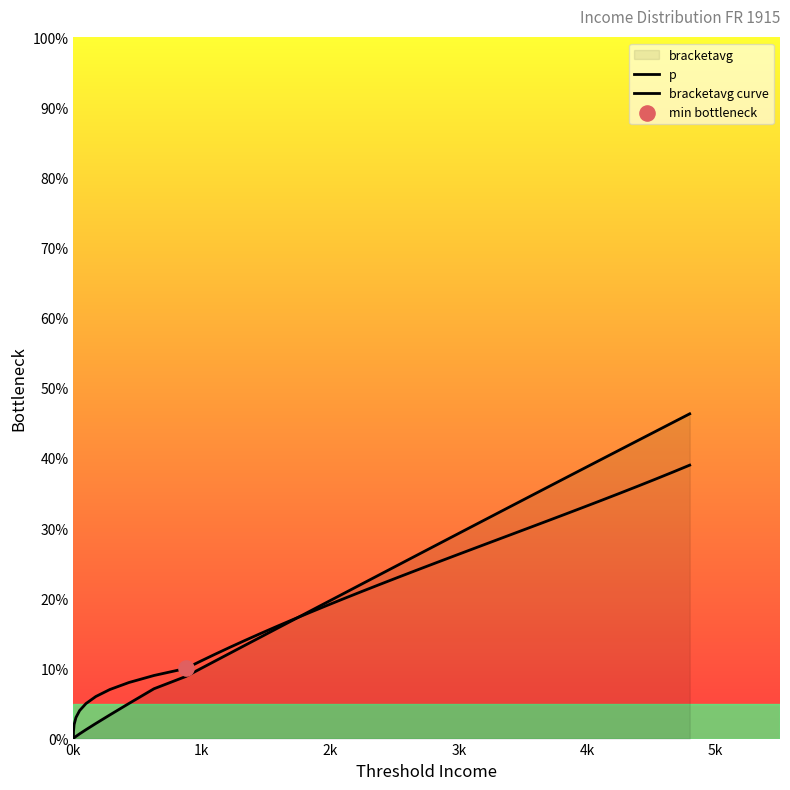

Which series contains the highest Y value?

bracketavg curve